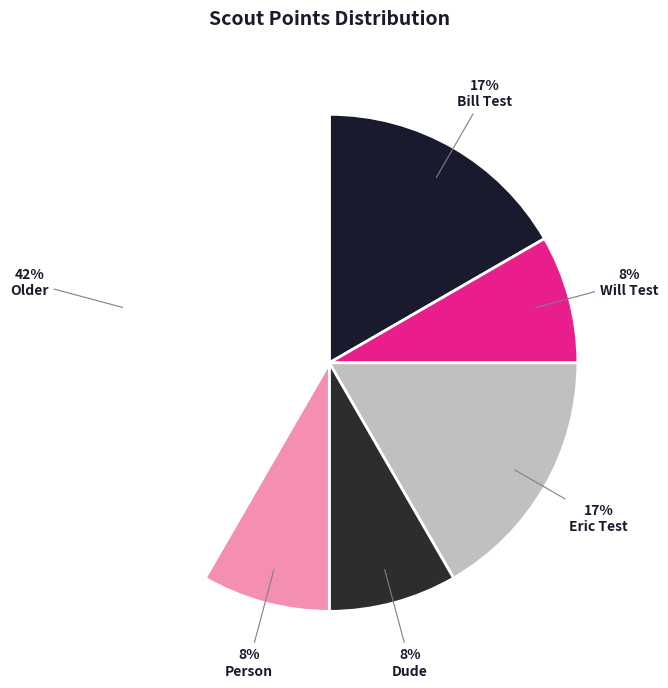

Rank the categories by value from highest to lowest.

OLDER, BILL TEST, ERIC TEST, WILL TEST, DUDE, PERSON